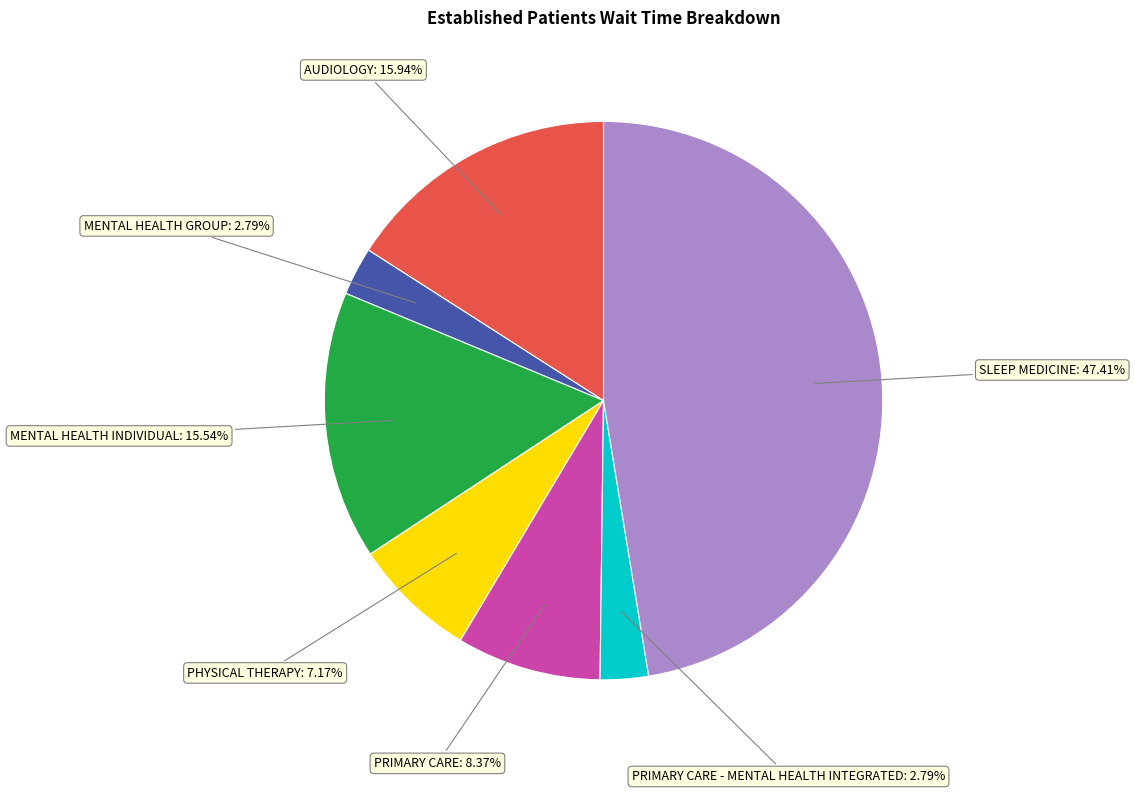

Which slice is the largest?

SLEEP MEDICINE: 47.41%